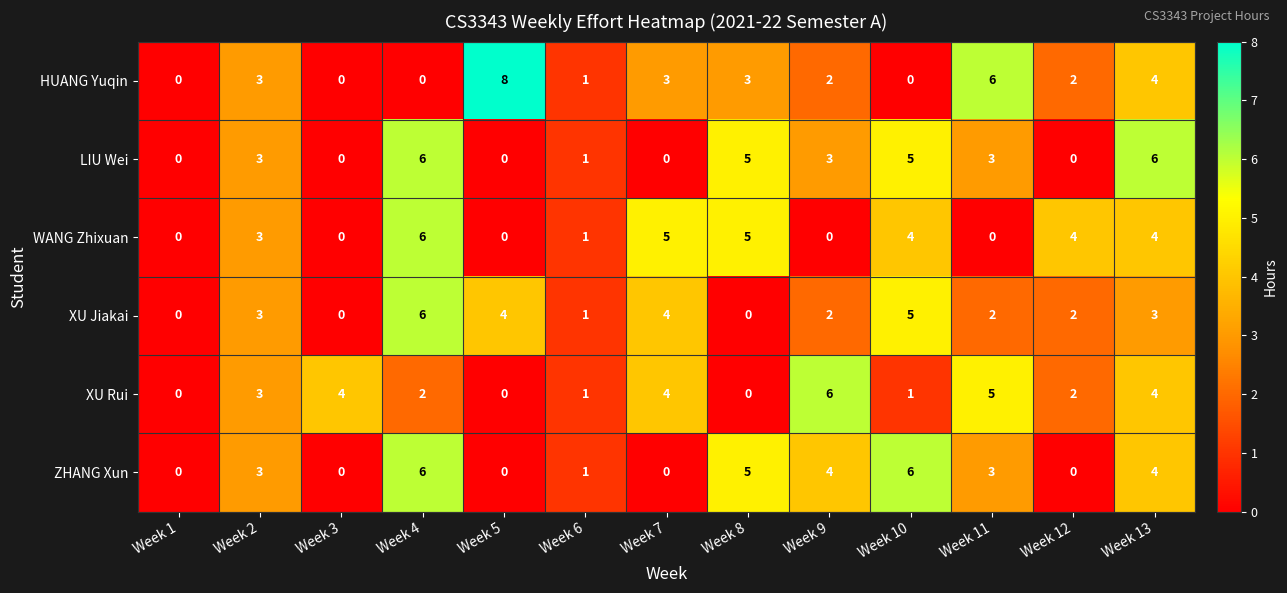

How many data points does each series have?

13